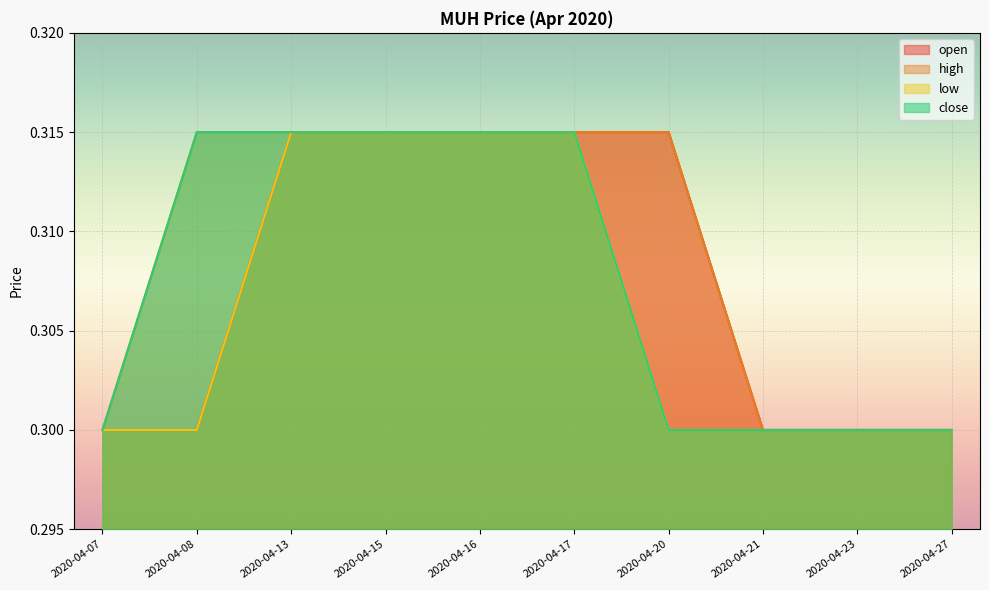

Which has a higher value, 2020-04-13 or 2020-04-17?

2020-04-13